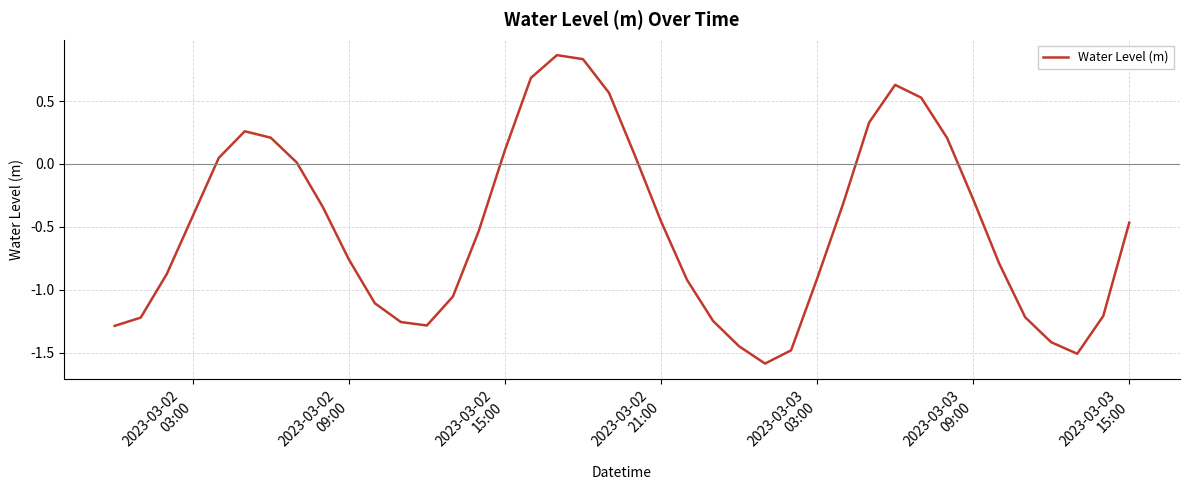

What is the minimum value shown in the chart?

-1.6